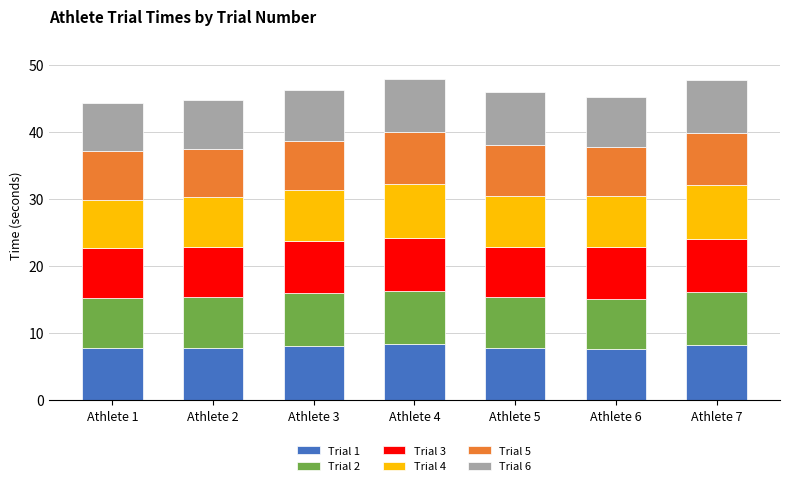

What is the lowest value of the Trial 1 series?

7.7